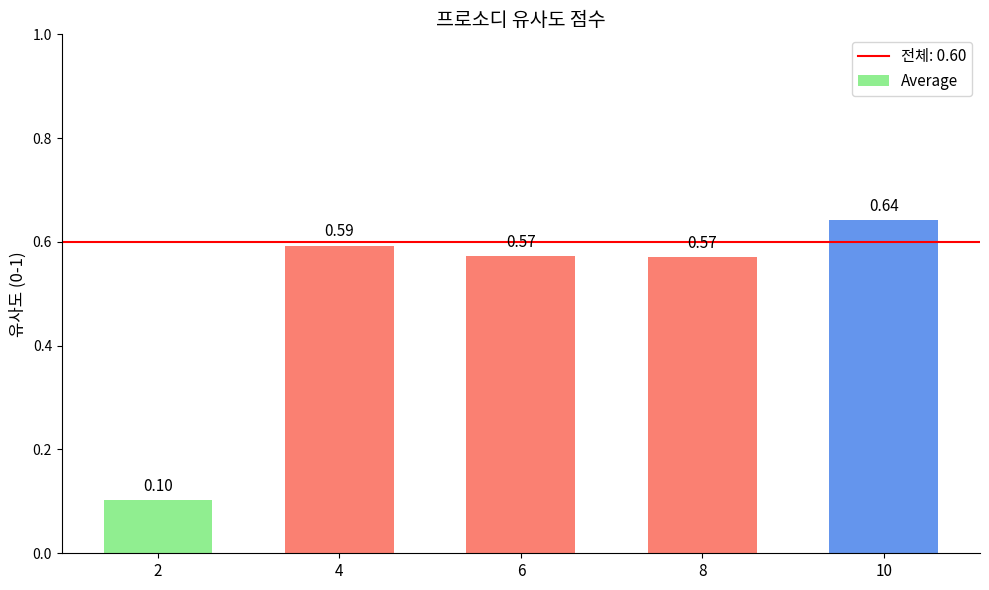

Between 6 and 10, which is larger?

10